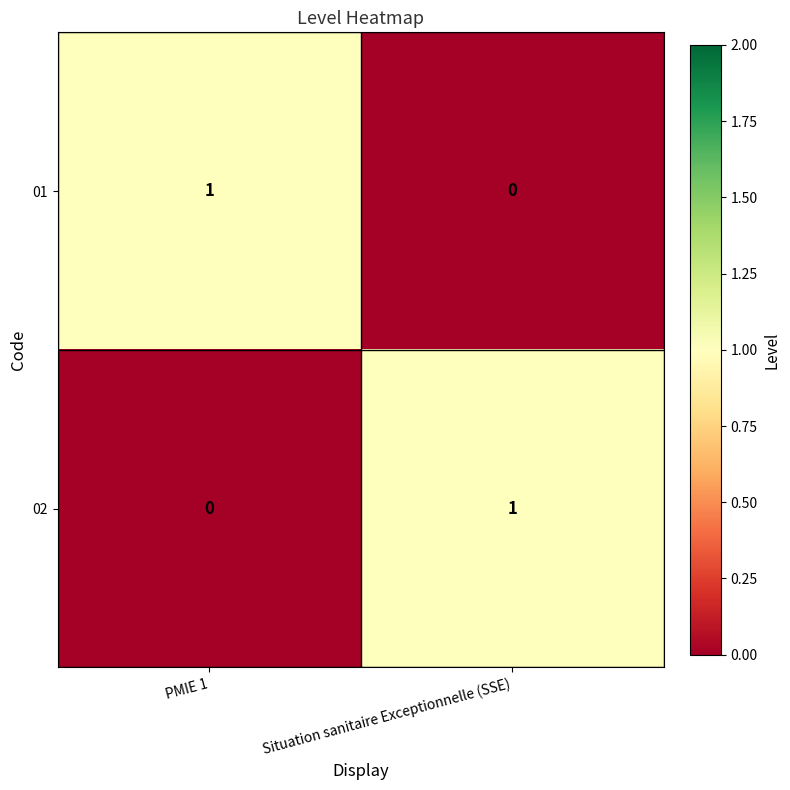

What is the total value across all series at PMIE 1?

1